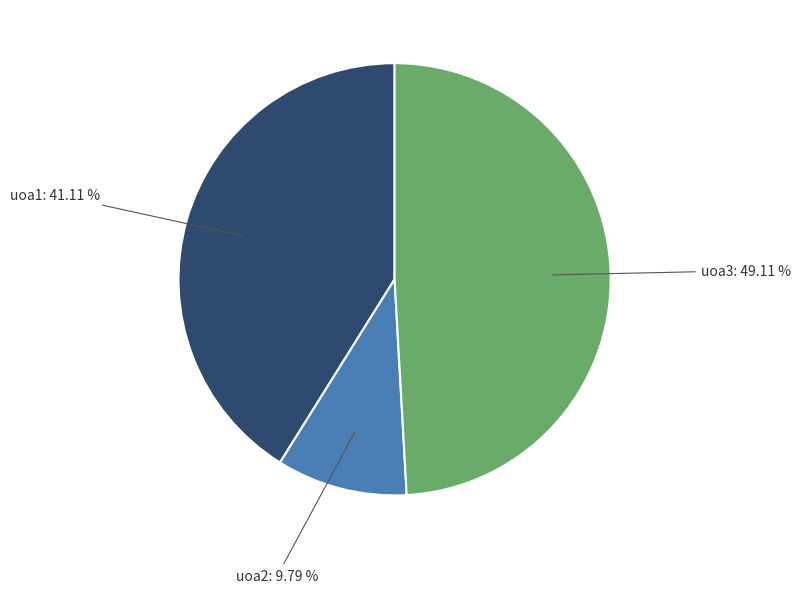

Is uoa2 the majority of the pie?

No